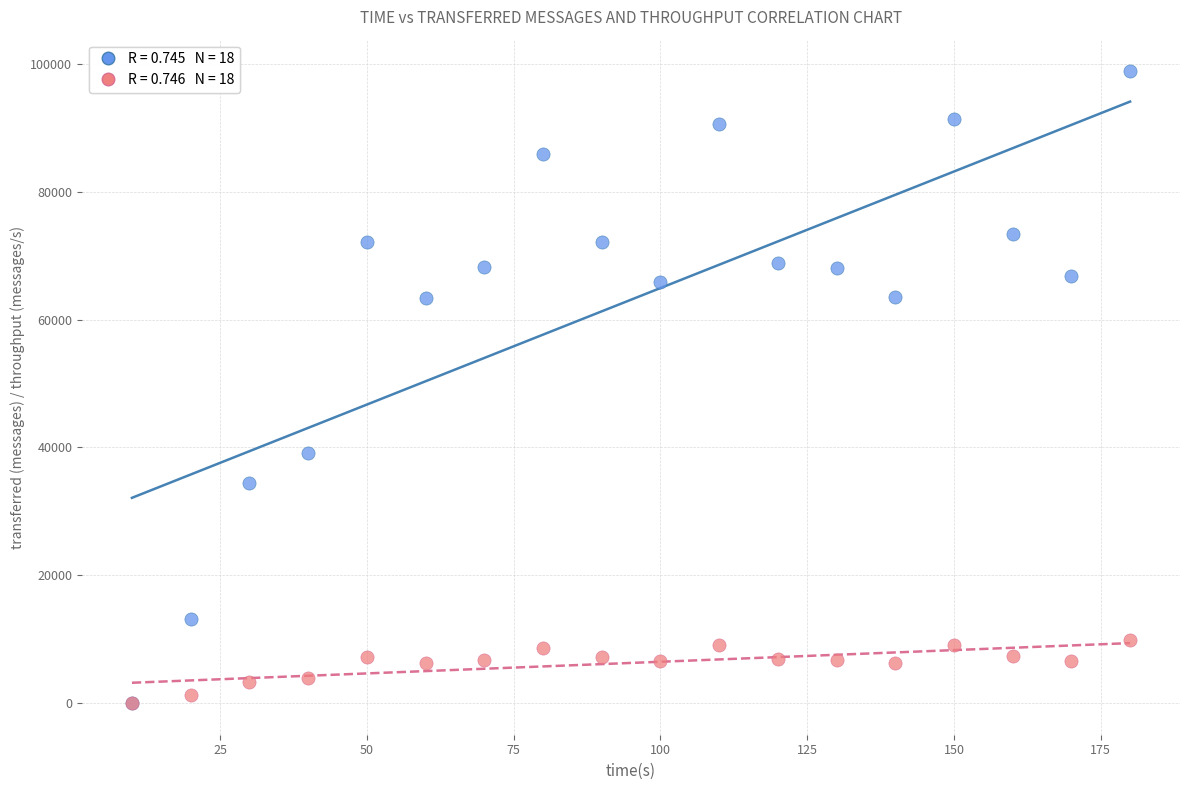

Across all series, what Y value is closest to 49420?

39080